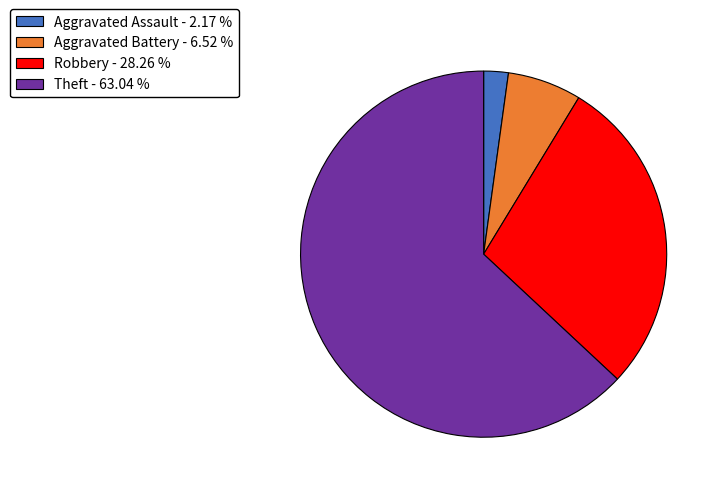

Do Aggravated Assault - 2.17 % and Theft - 63.04 % together represent more than half of the pie?

Yes